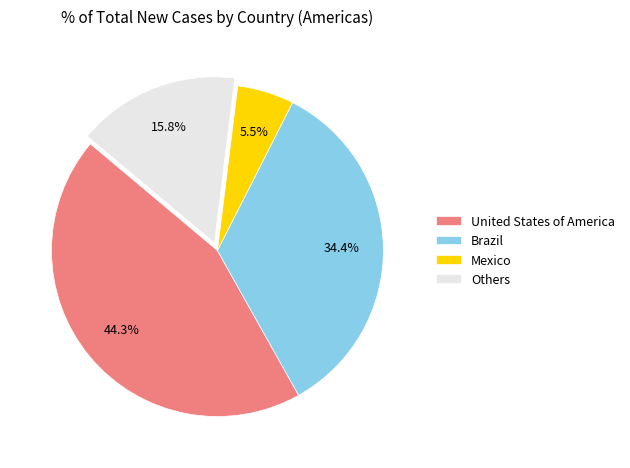

Is there any slice that represents more than half of the pie?

No